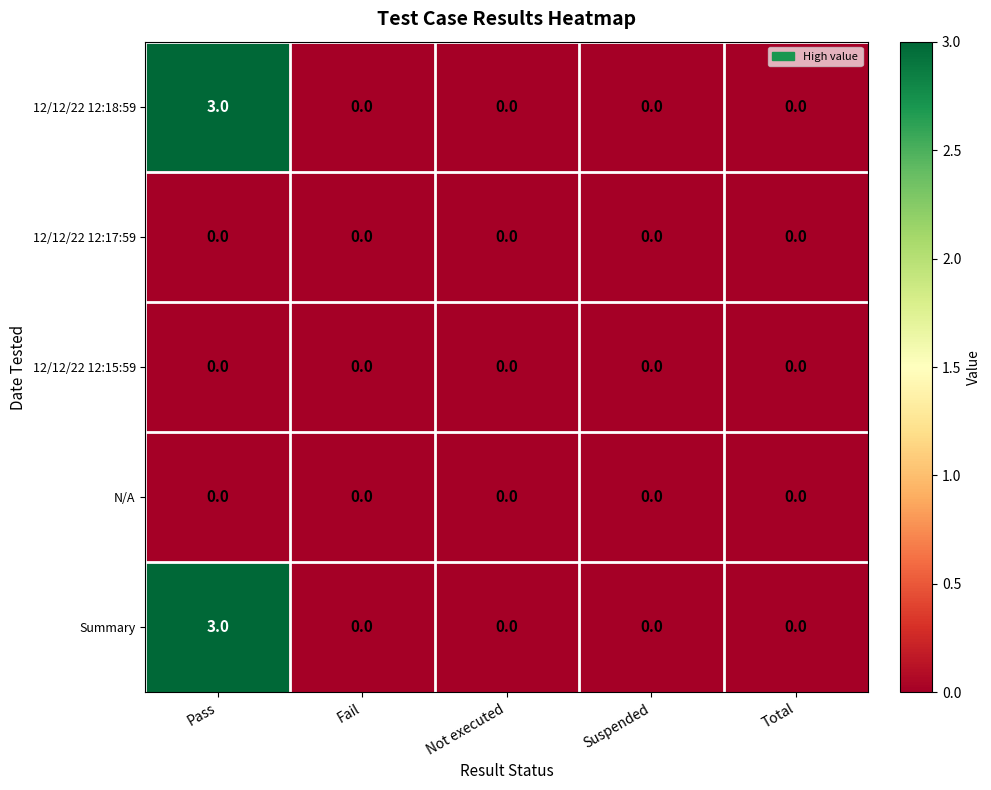

What is the maximum value shown in the chart?

3